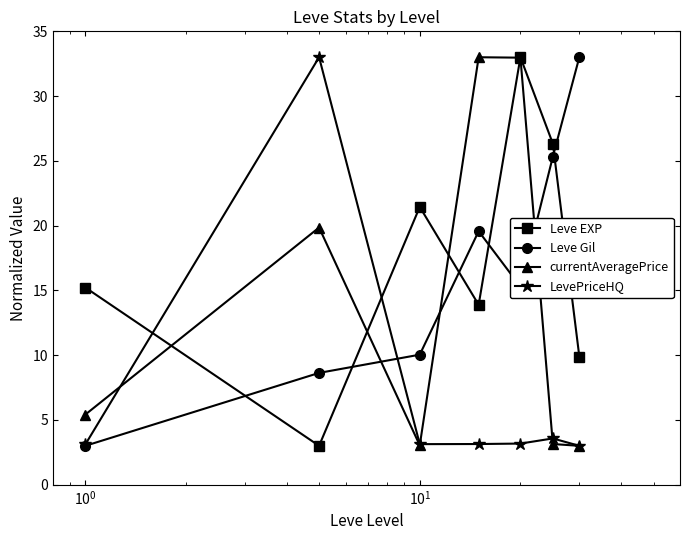

After their last crossing, which series has the higher values: LevePriceHQ or Leve EXP?

Leve EXP